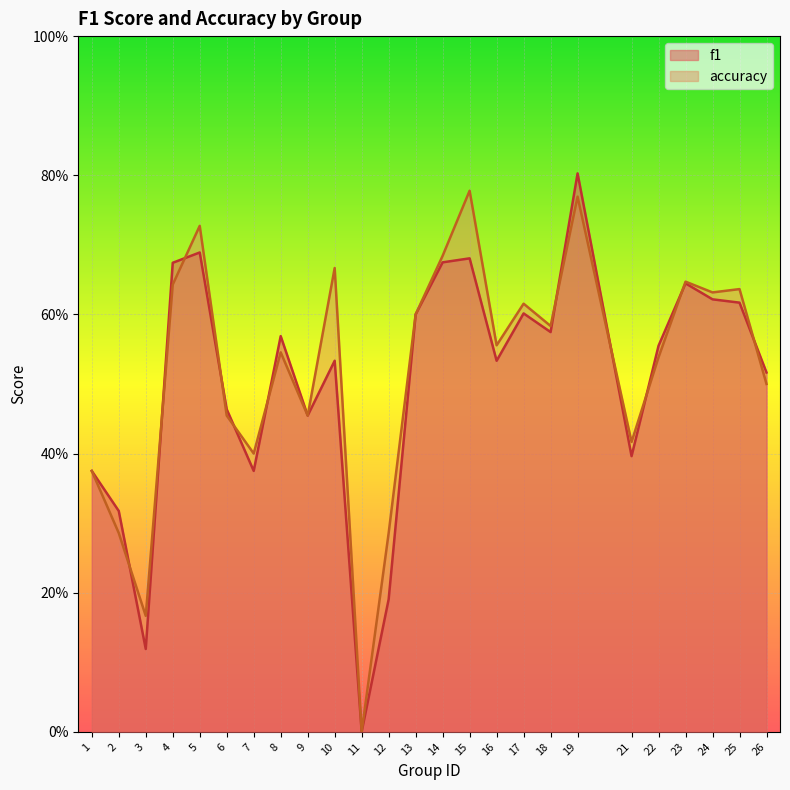

At how many categories does at least one series exceed 0?

24